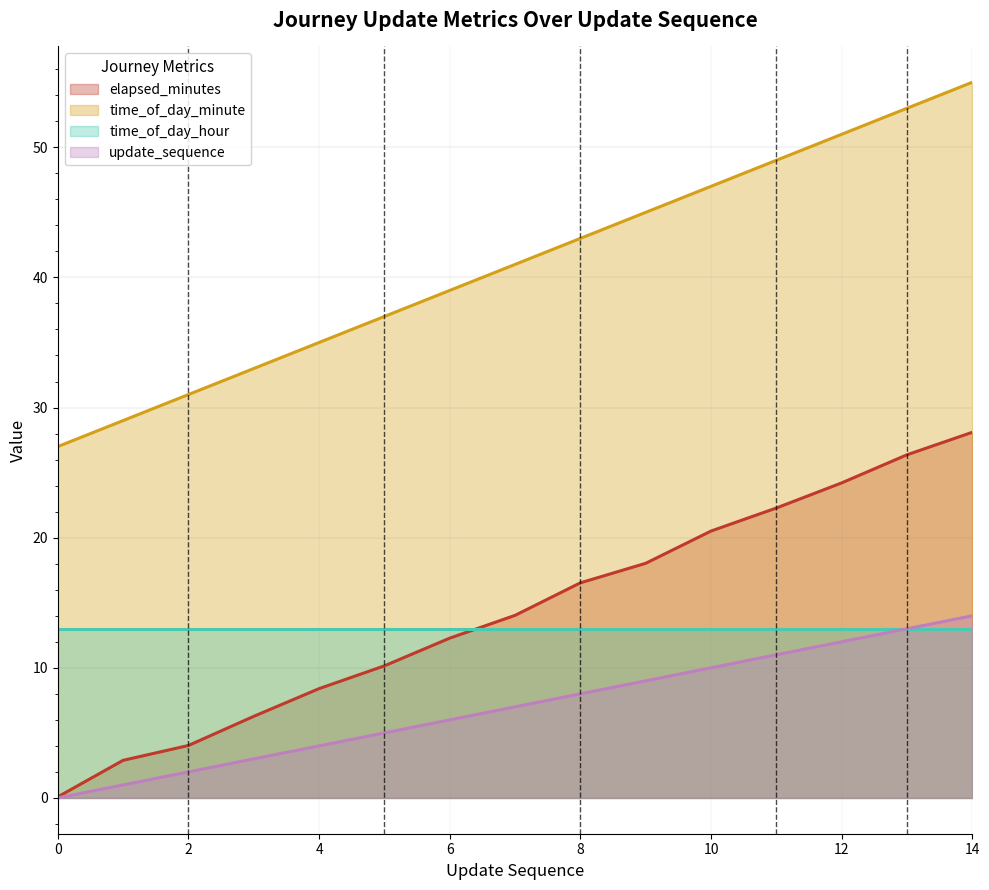

What is the difference between the update_sequence values at 11 and 0?

11.0